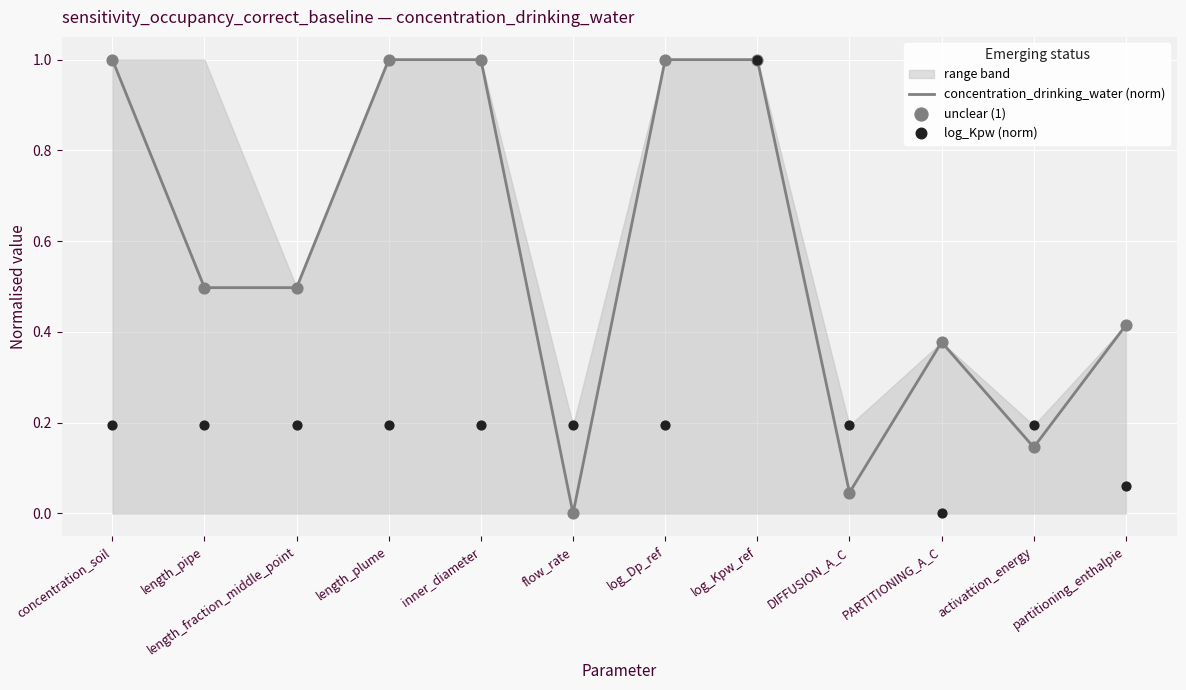

What is the total value across all series at flow_rate?

0.2